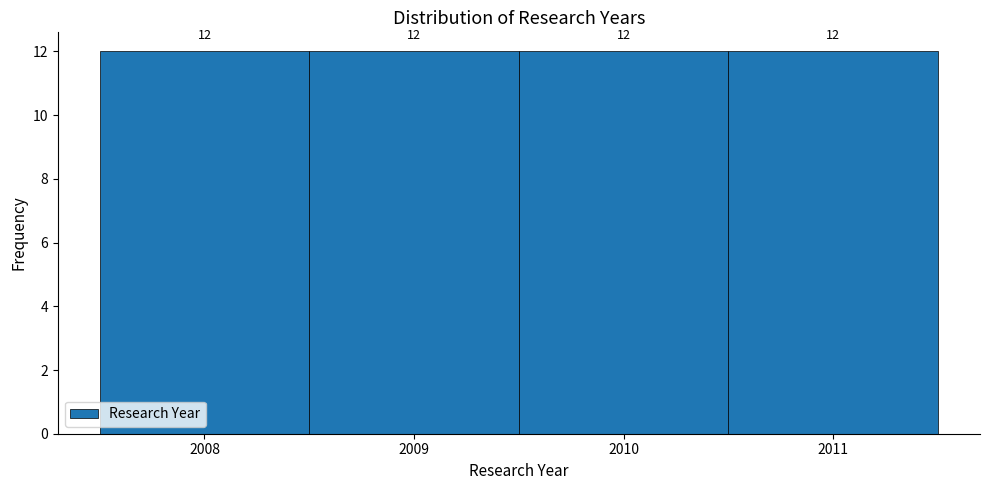

Reading left to right, transcribe this chart: for each bar, give the range it covers on the x-axis and its height.

2007.5 to 2008.5: 12
2008.5 to 2009.5: 12
2009.5 to 2010.5: 12
2010.5 to 2011.5: 12